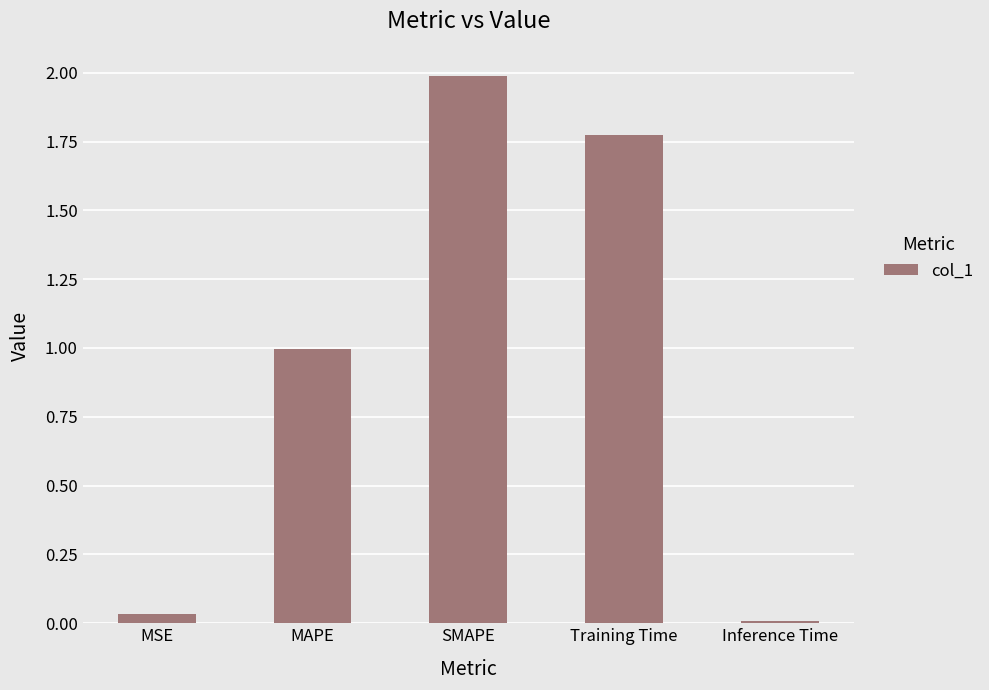

The chart shows a value of 0.8 at SMAPE. True or false?

False